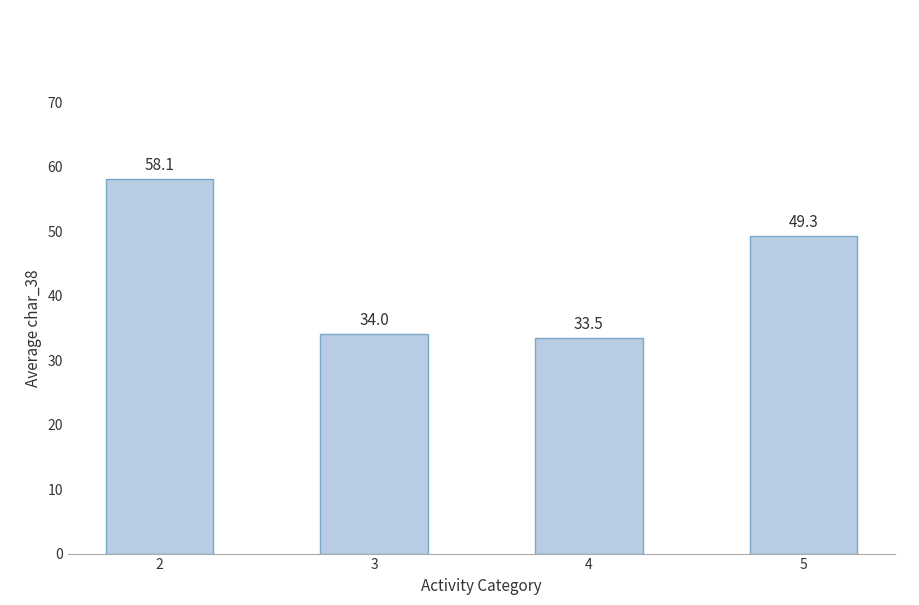

What is the value of the 3rd bar from the left?

33.5